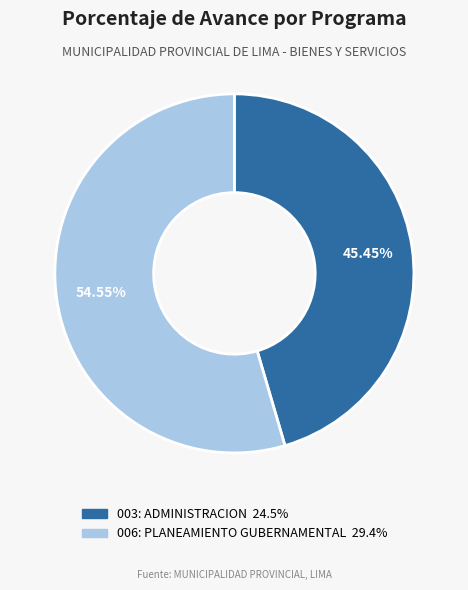

How many slices are in this pie chart?

2